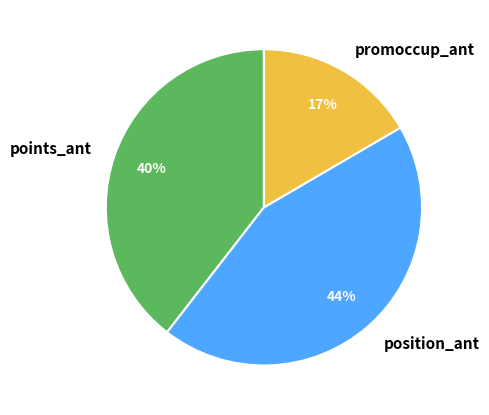

Combined, do points_ant and promoccup_ant account for over 50%?

Yes